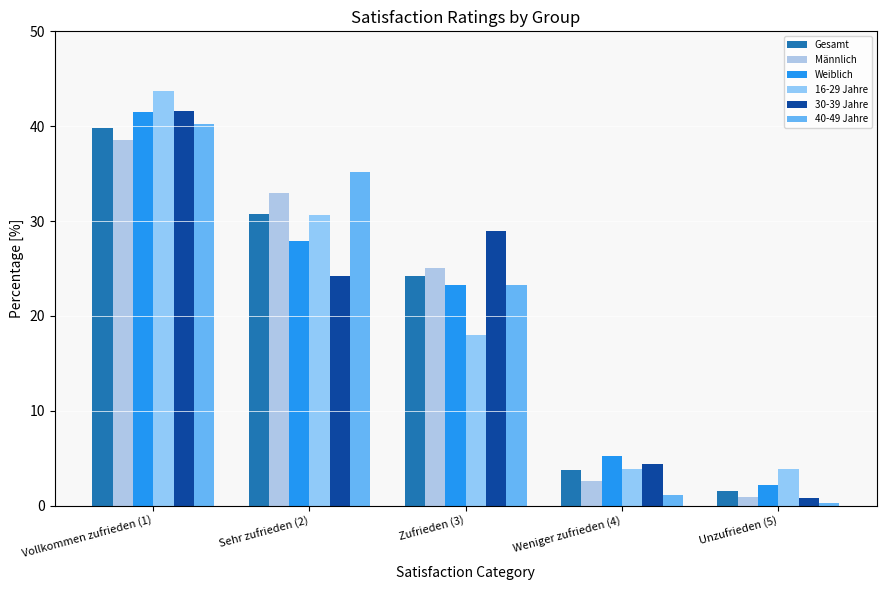

How many series are shown in this chart?

6